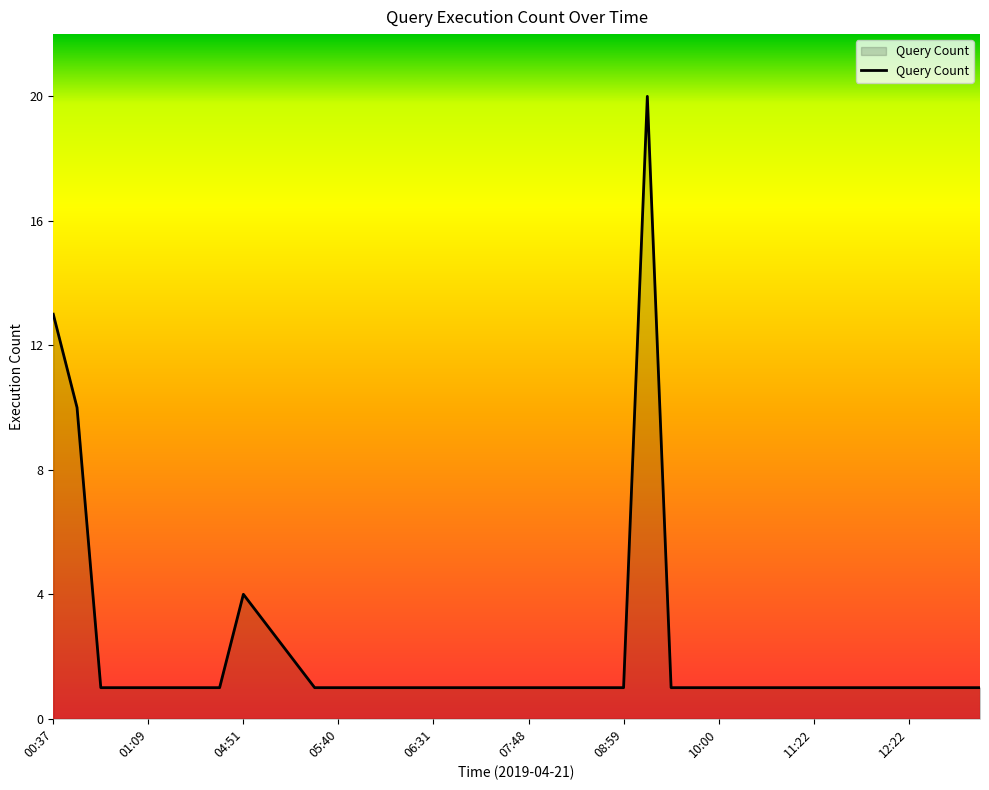

What is the maximum value shown in the chart?

20